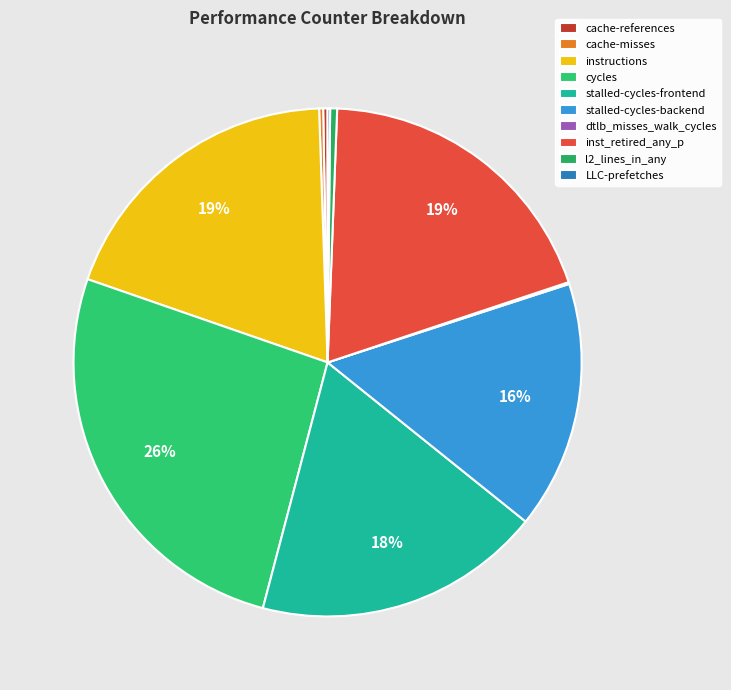

What is the largest slice in the pie chart?

cycles